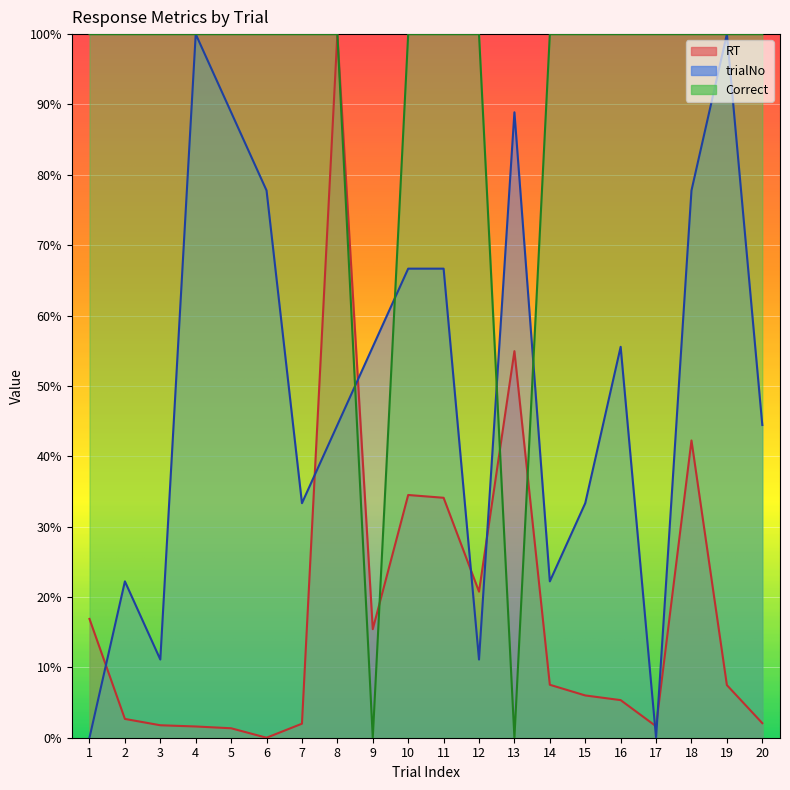

Which category has the lowest value in the trialNo series?

1